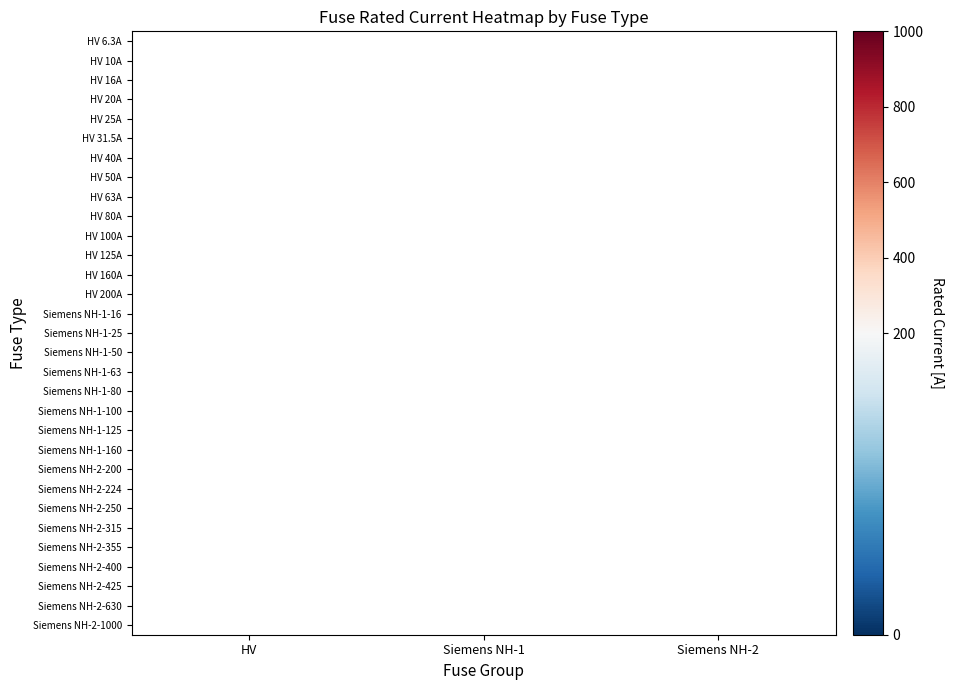

What is the greatest value displayed?

1000.0